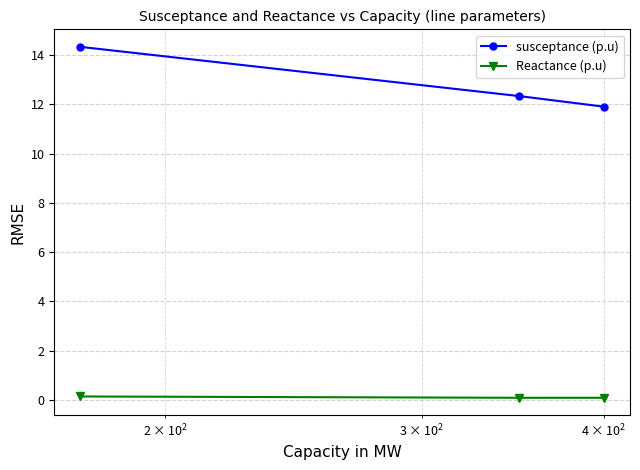

Which series has the largest range (max minus min)?

susceptance (p.u)